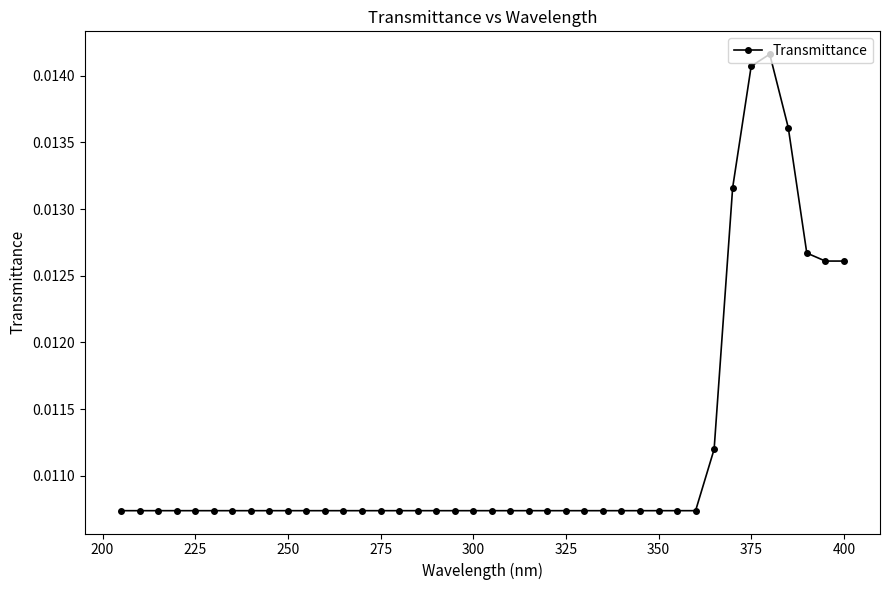

How many values are between 0 and 1?

40